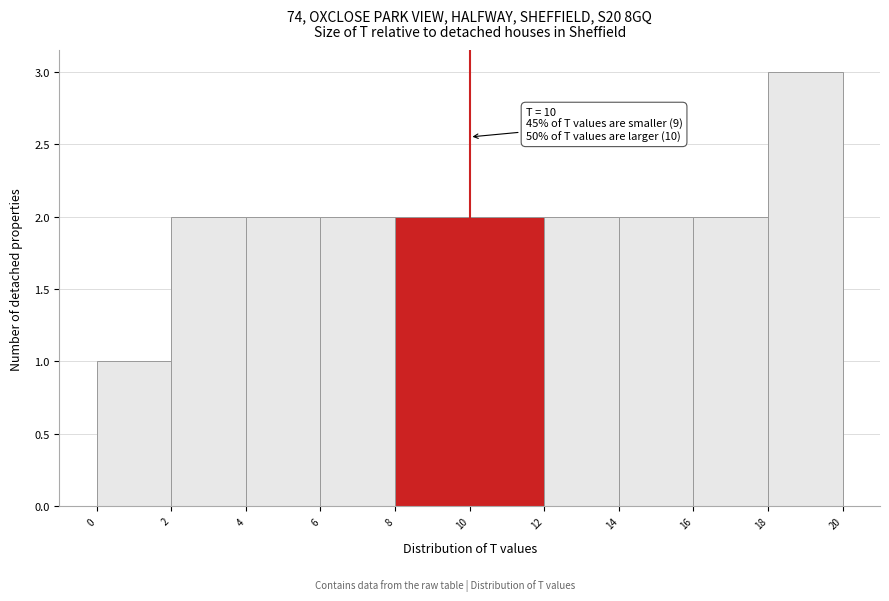

Over which range of the x-axis is the bar tallest?

18 to 20